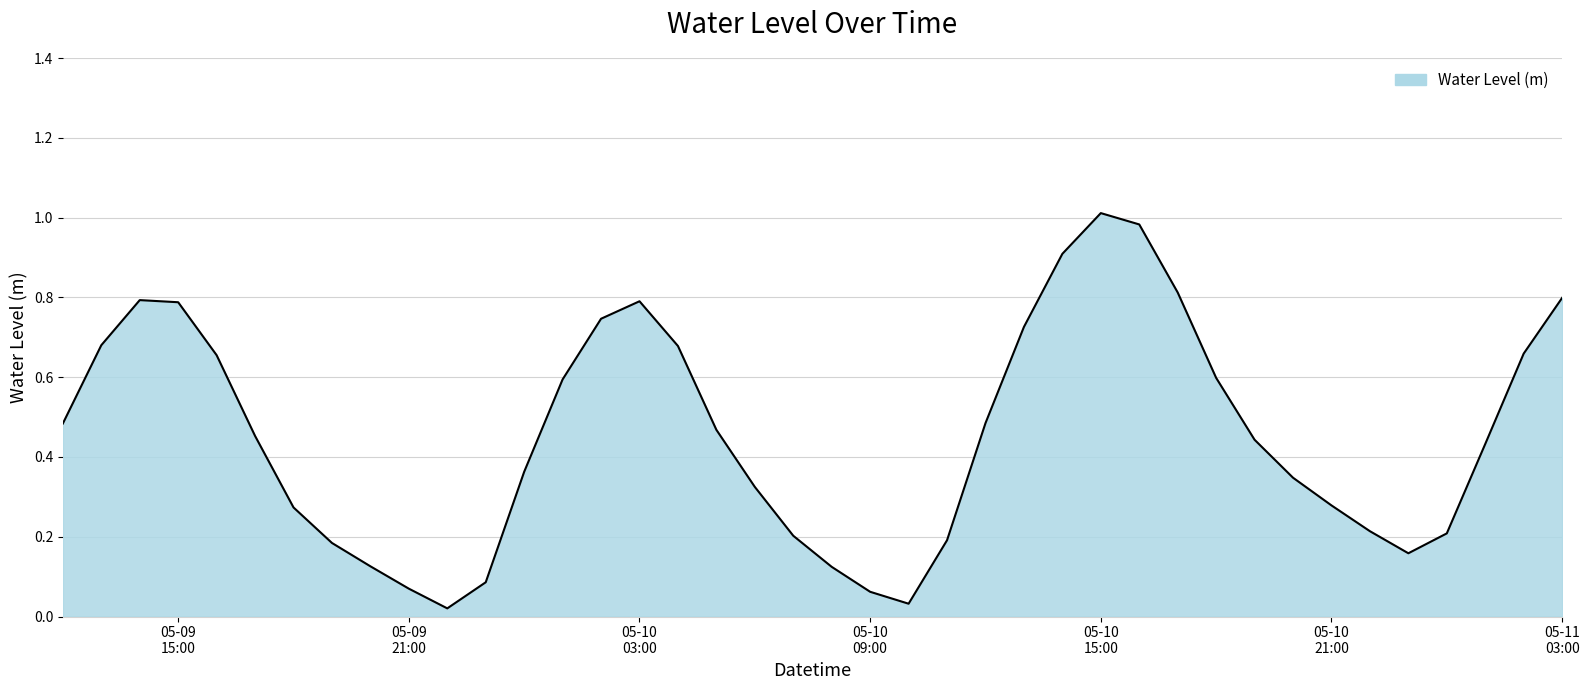

What is the sum of all values?

18.3